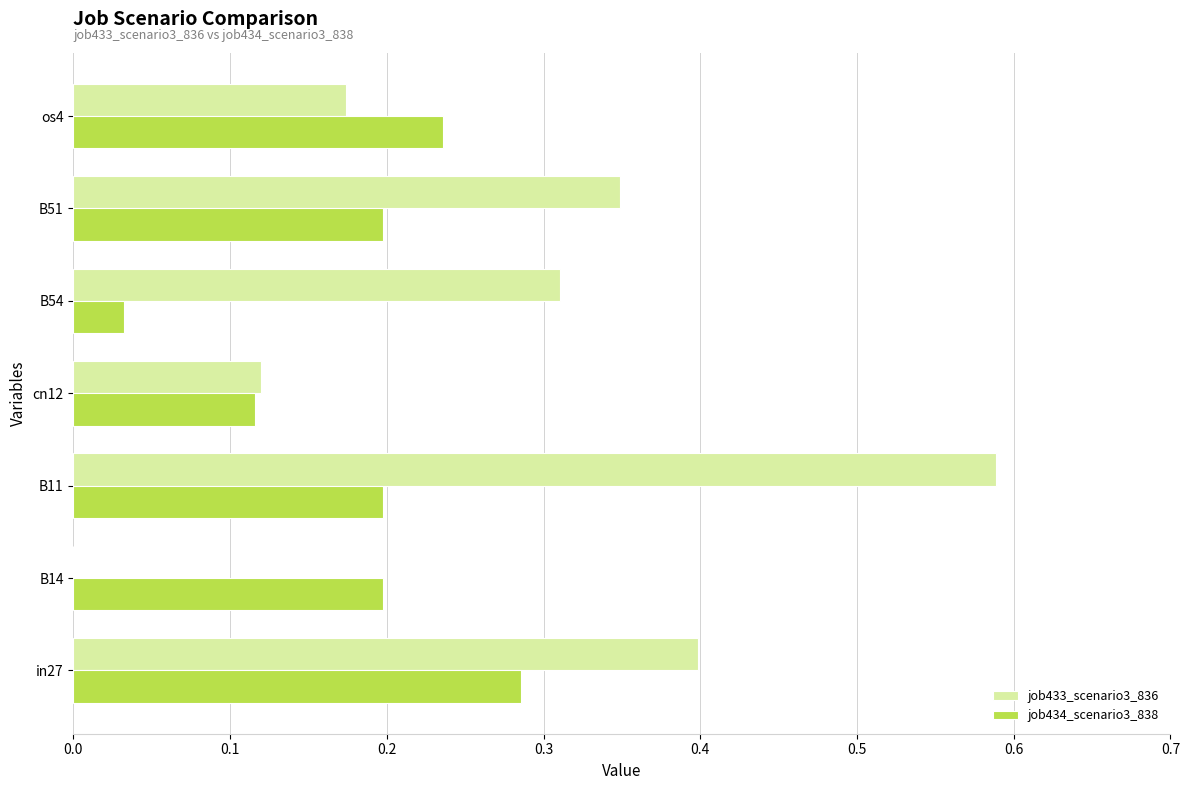

Which series changed the most between in27 and B54?

job434_scenario3_838